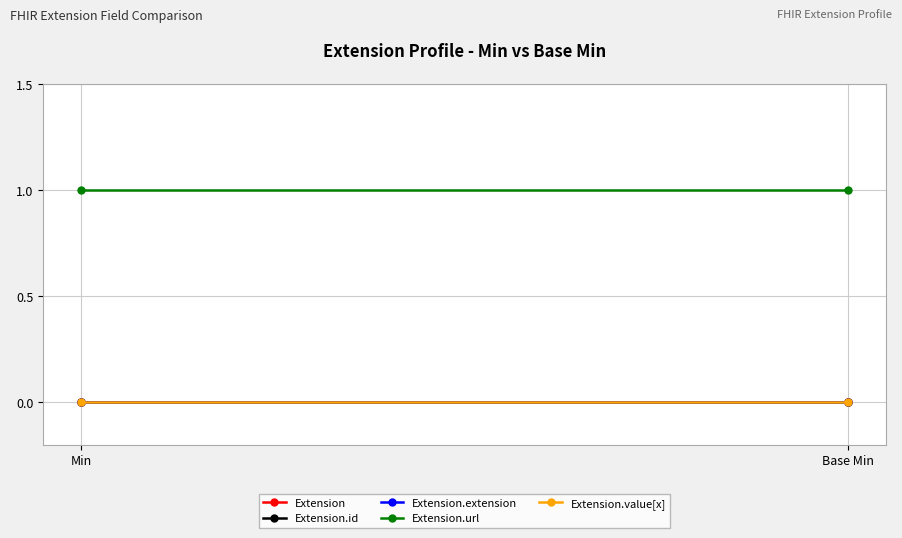

What is the label of the 2nd point from the left?

Base Min